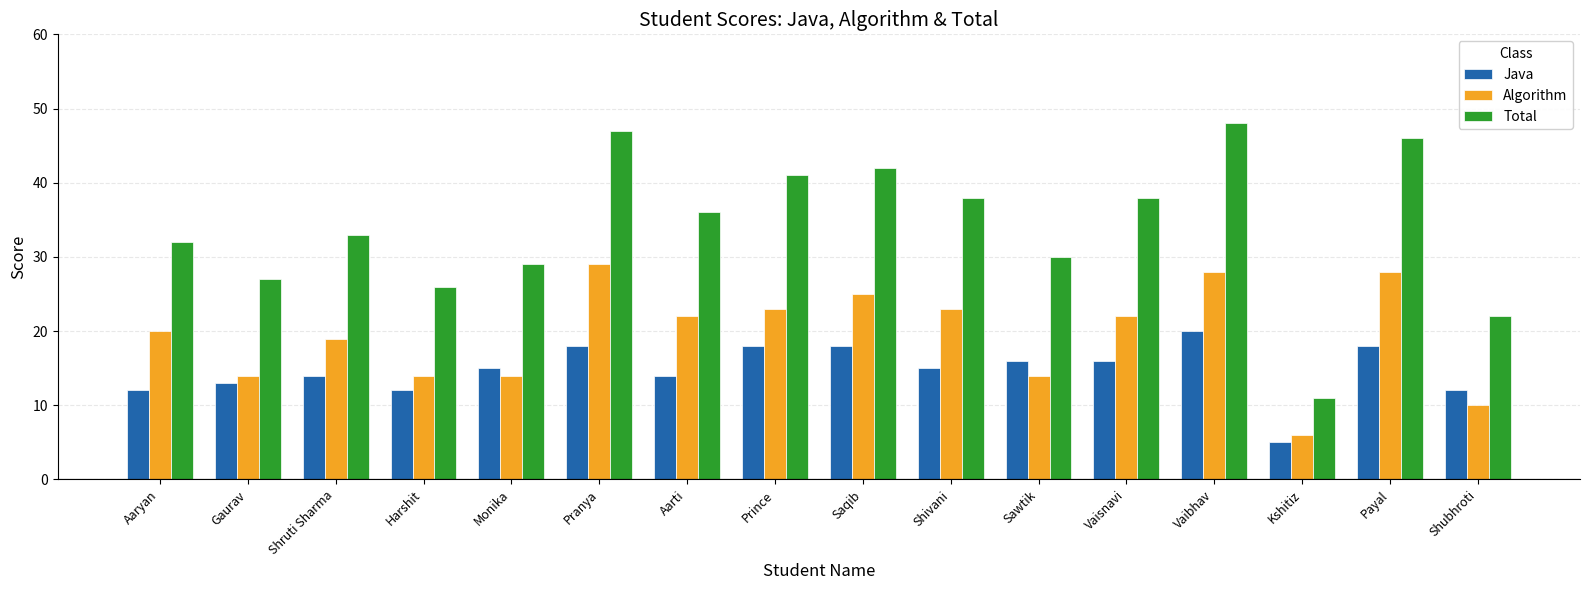

Is it true that Java equals 18 at Prince?

True